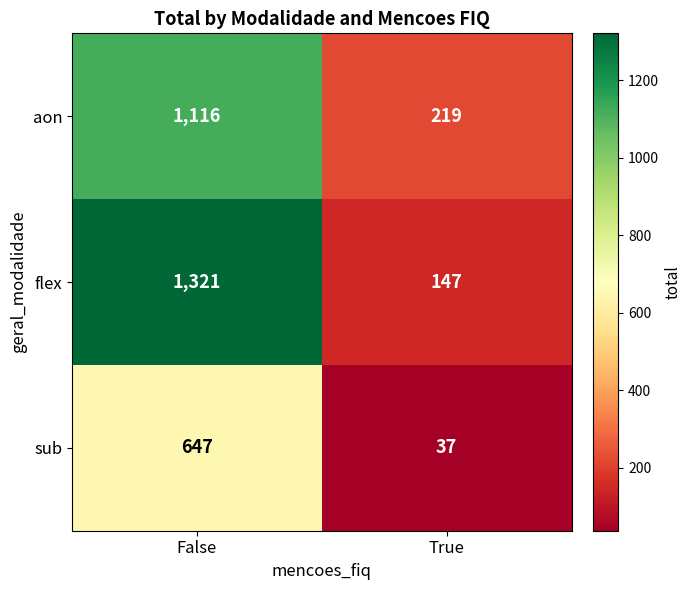

At True, list the series in order from smallest to largest.

sub, flex, aon